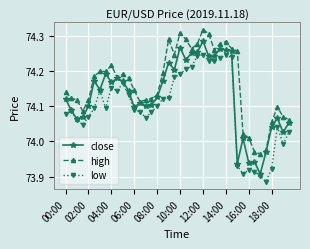

True or false: high and low intersect in this chart.

False